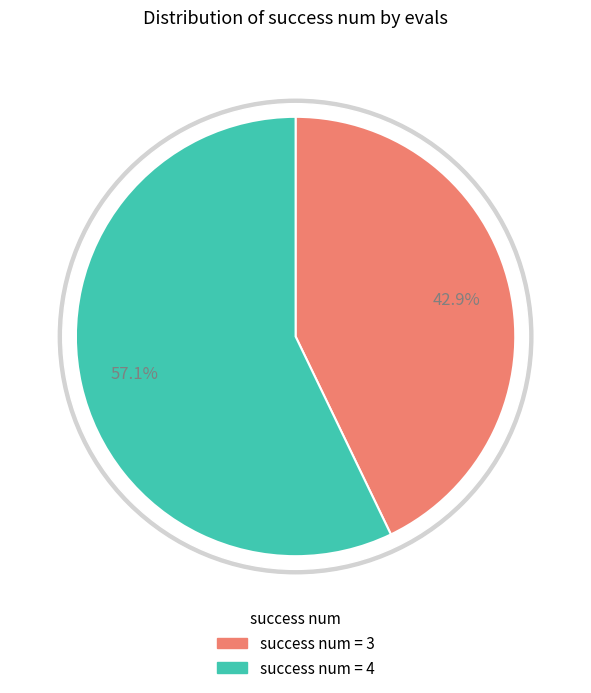

To the nearest percent, what is the average slice percentage?

50%